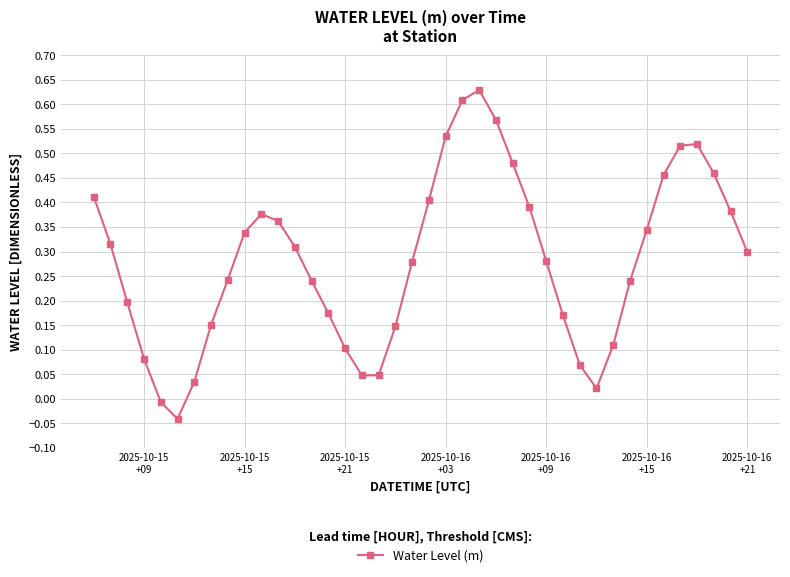

How many points are higher than both their immediate neighbors (excluding endpoints)?

3